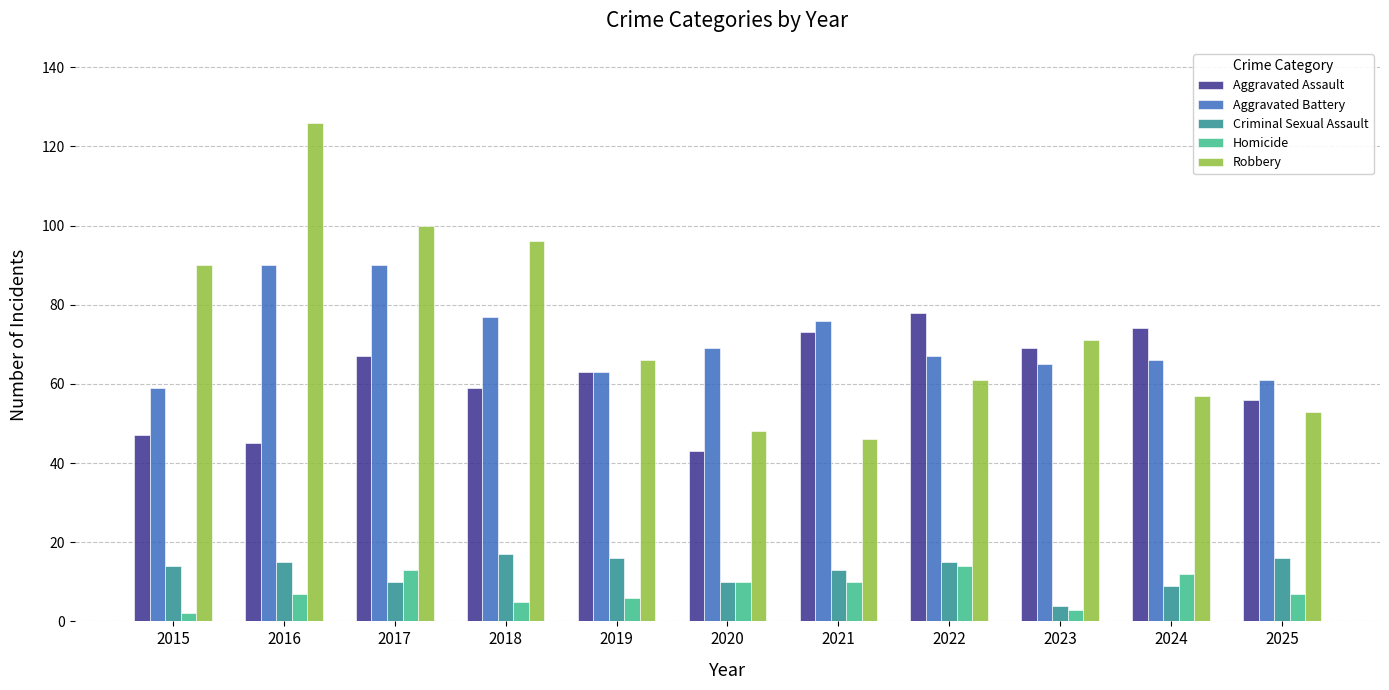

Which series has the largest range (max minus min)?

Robbery